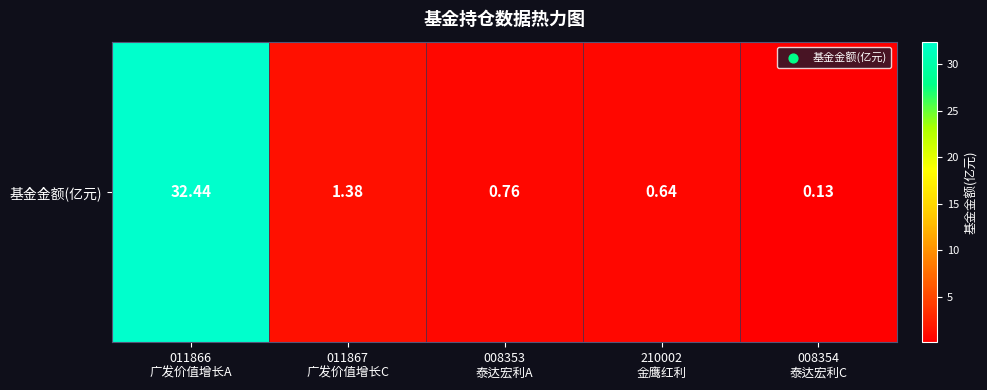

Rank the categories by value from lowest to highest.

008354
泰达宏利C, 210002
金鹰红利, 008353
泰达宏利A, 011867
广发价值增长C, 011866
广发价值增长A